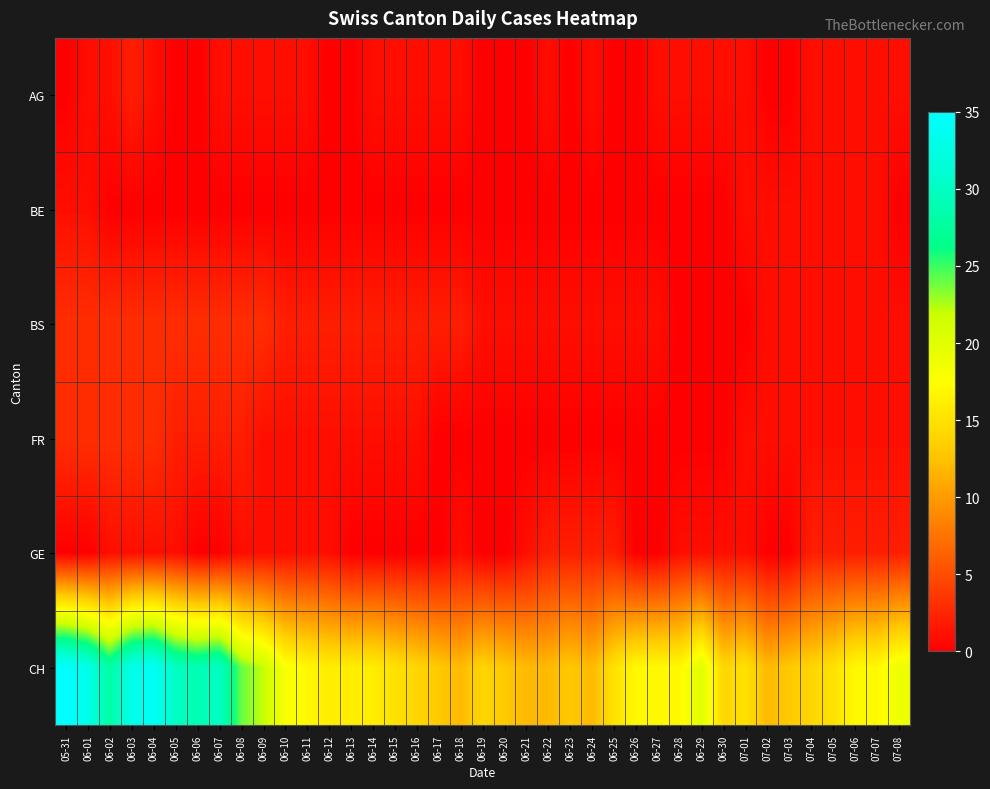

Which series has the largest range (max minus min)?

CH